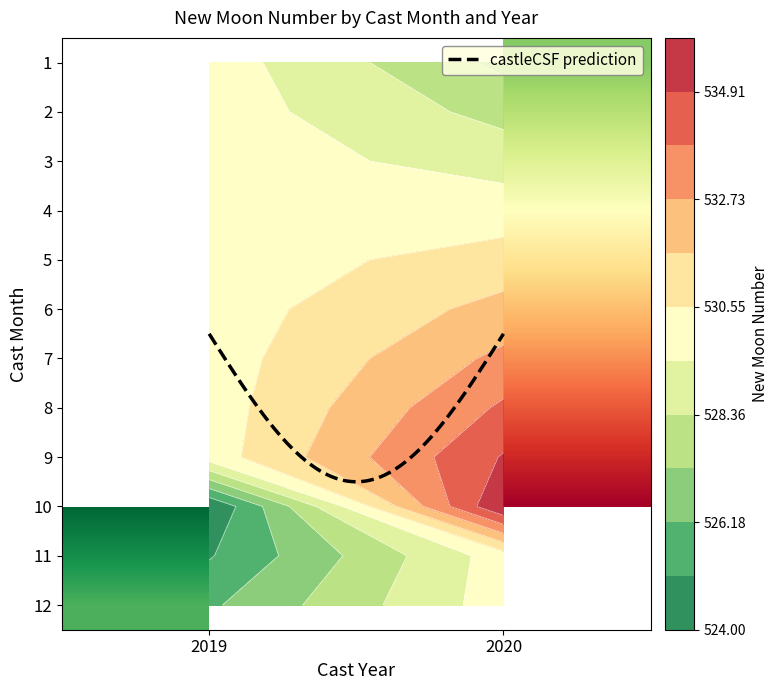

What is the total value across all series at 2019?

1575